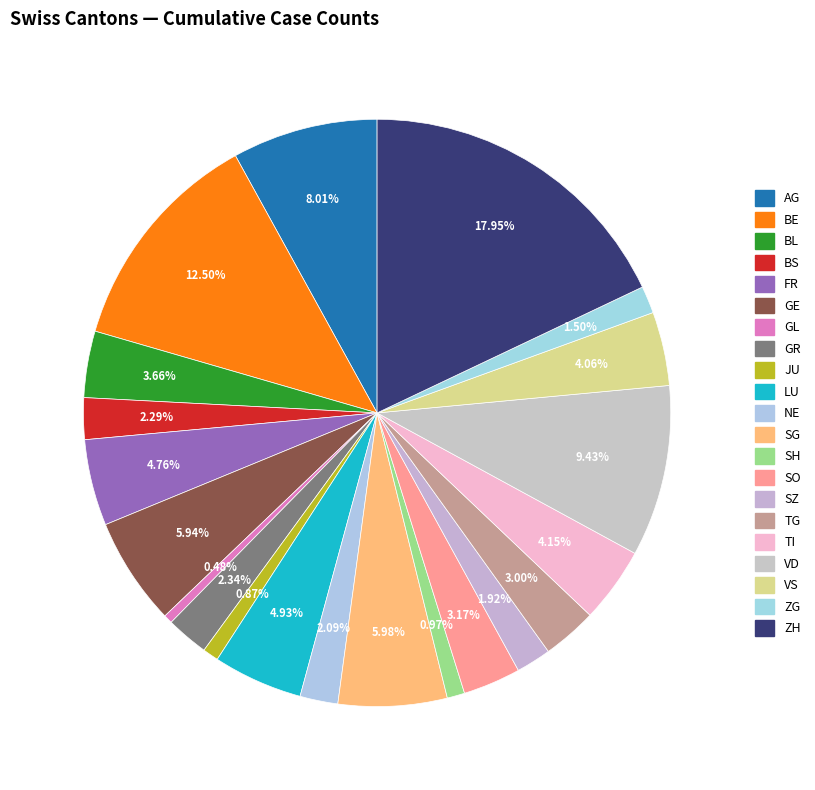

How many segments does this pie chart have?

21